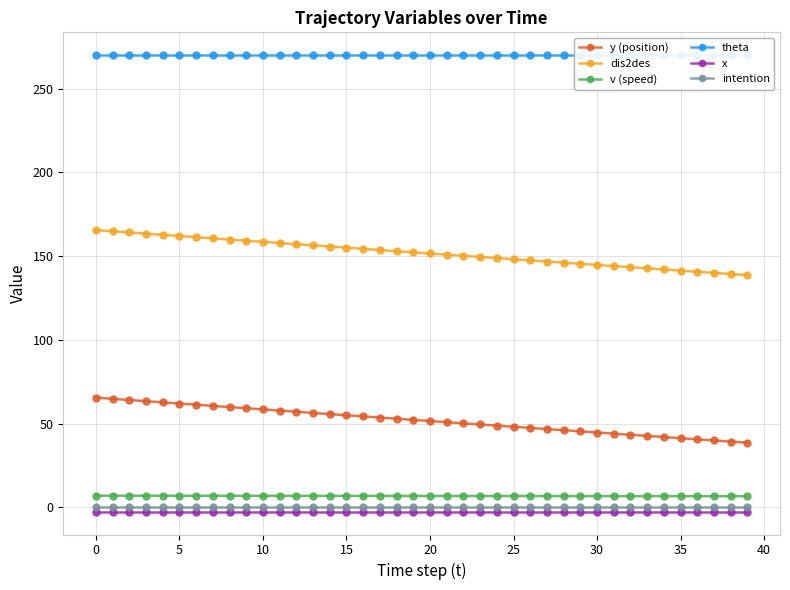

Which has a higher value, 27 or 13?

13